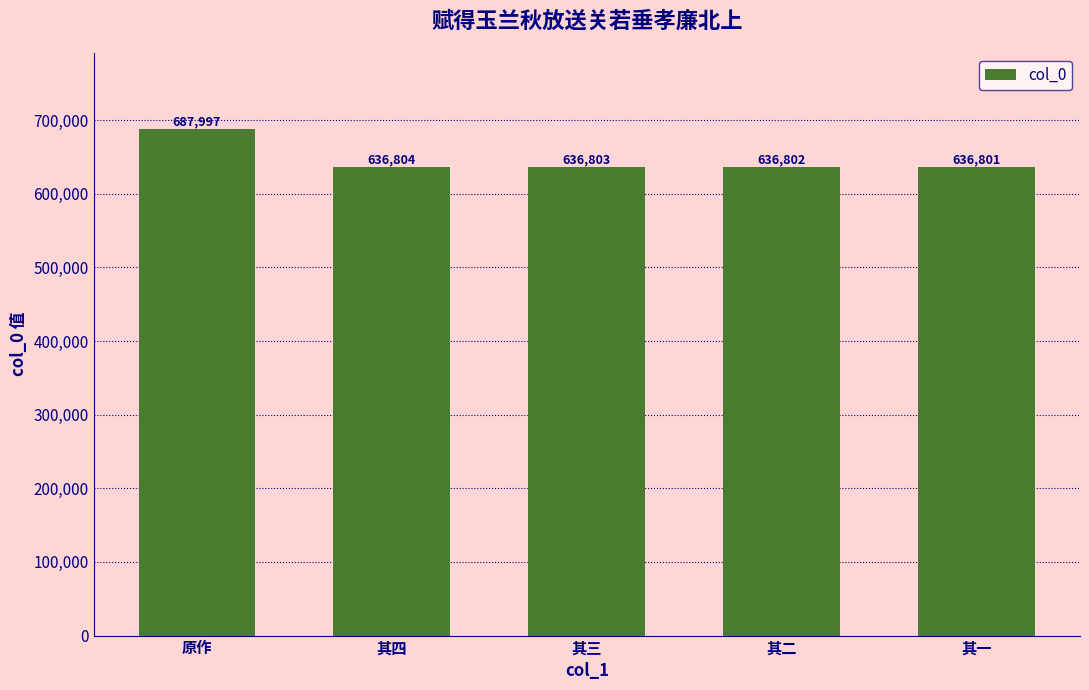

Reading right to left, list all the values displayed in this chart.

其一=636801	其二=636802	其三=636803	其四=636804	原作=687997